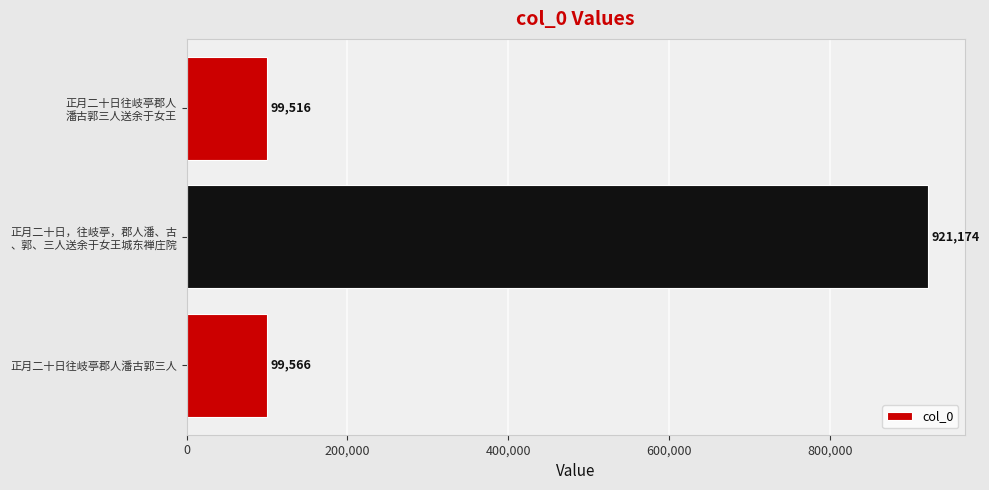

Rank the categories by value from lowest to highest.

正月二十日往岐亭郡人
潘古郭三人送余于女王, 正月二十日往岐亭郡人潘古郭三人, 正月二十日，往岐亭，郡人潘、古
、郭、三人送余于女王城东禅庄院